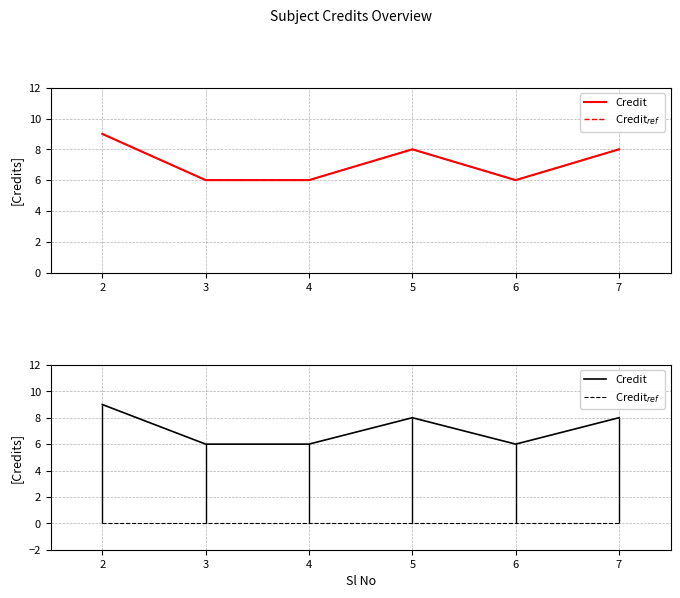

List the labels in order of Credit value, largest first.

2, 5, 7, 3, 4, 6